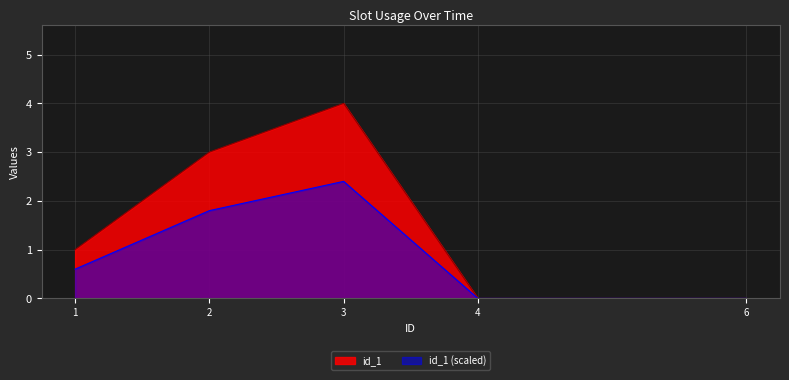

At 3, list the series in order from smallest to largest.

id_1 (scaled), id_1